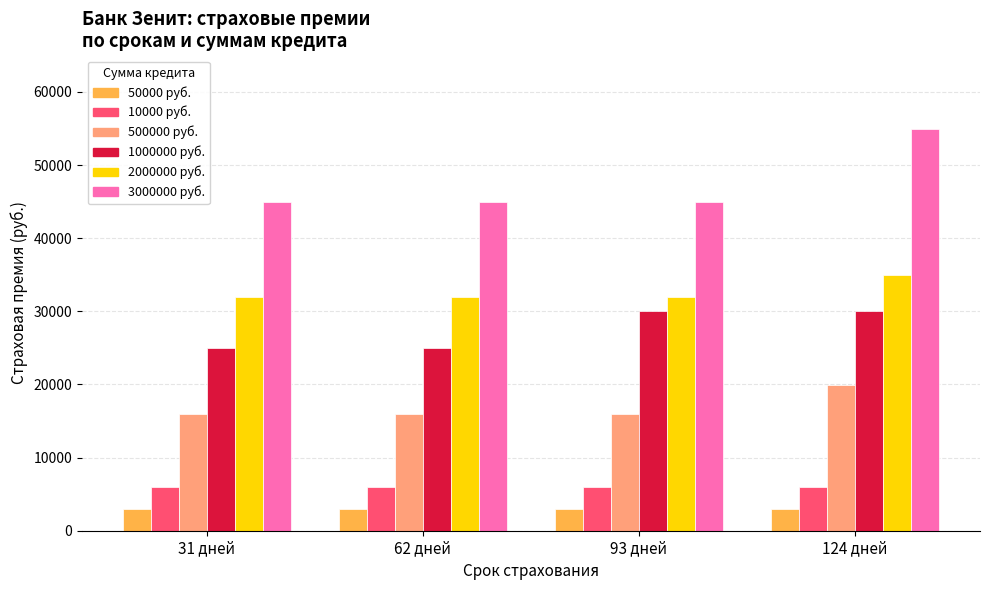

How many distinct data groups are displayed?

6